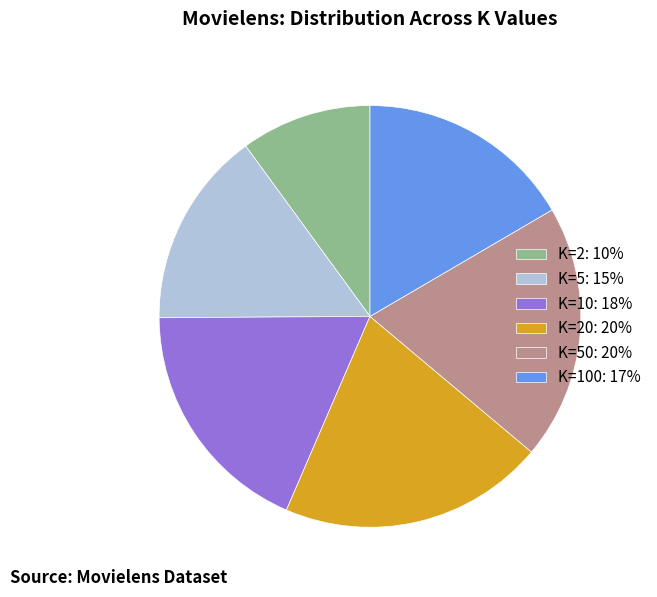

Is the sum of K=2: 10% and K=10: 18% greater than half?

No